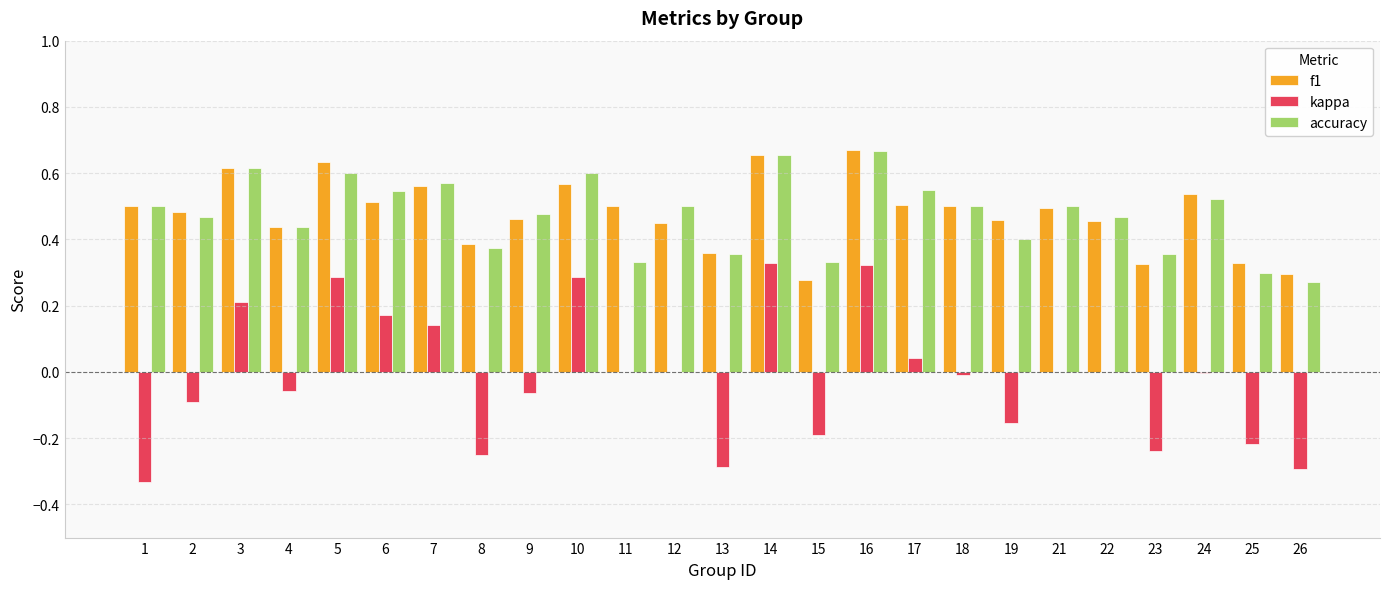

Is the value of f1 at 8 greater than the value of accuracy at 10?

No